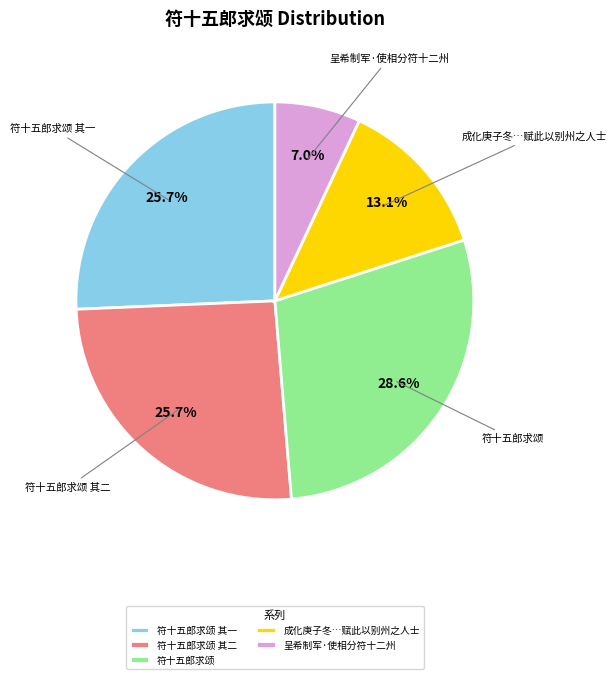

To the nearest percent, what is the difference between the 呈希制军·使相分符十二州 and 符十五郎求颂 其二 slice percentages?

19%